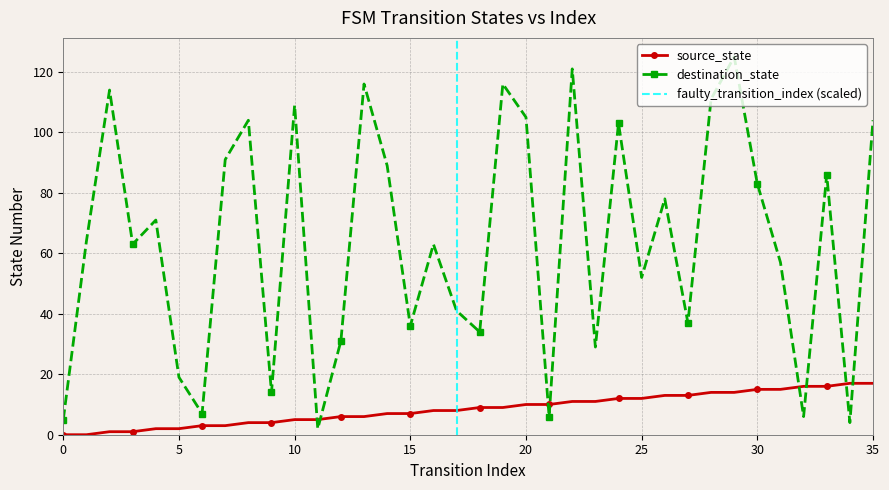

How many data points in source_state are less than 9?

18